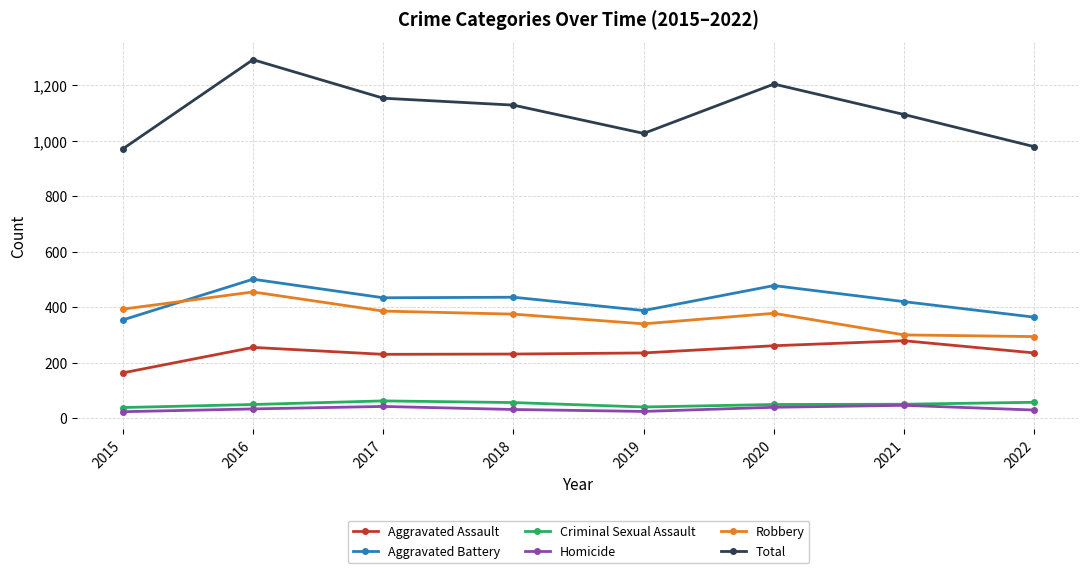

True or false: Criminal Sexual Assault and Total intersect in this chart.

False